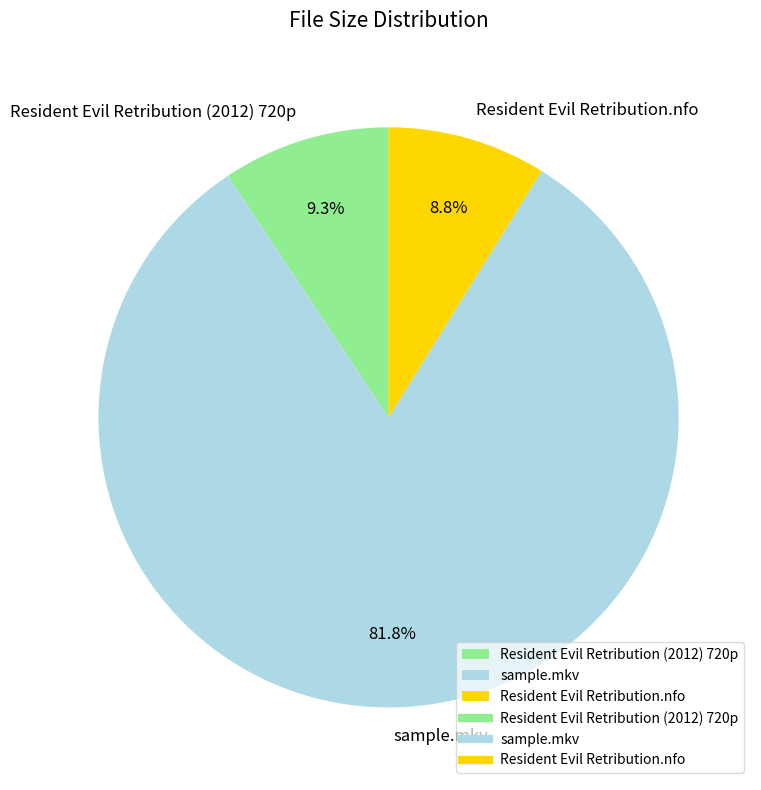

The sample.mkv slice represents 72% of the pie. True or false?

False